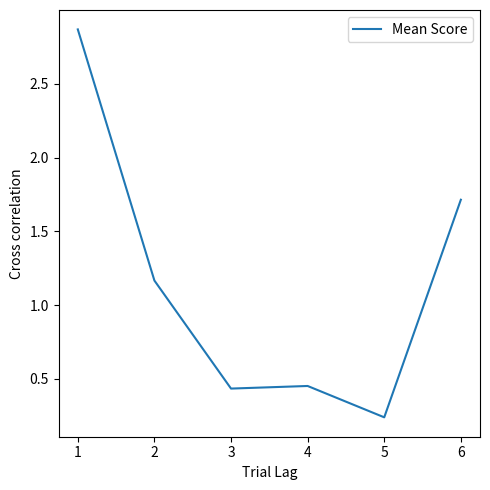

Where is the first local maximum?

4